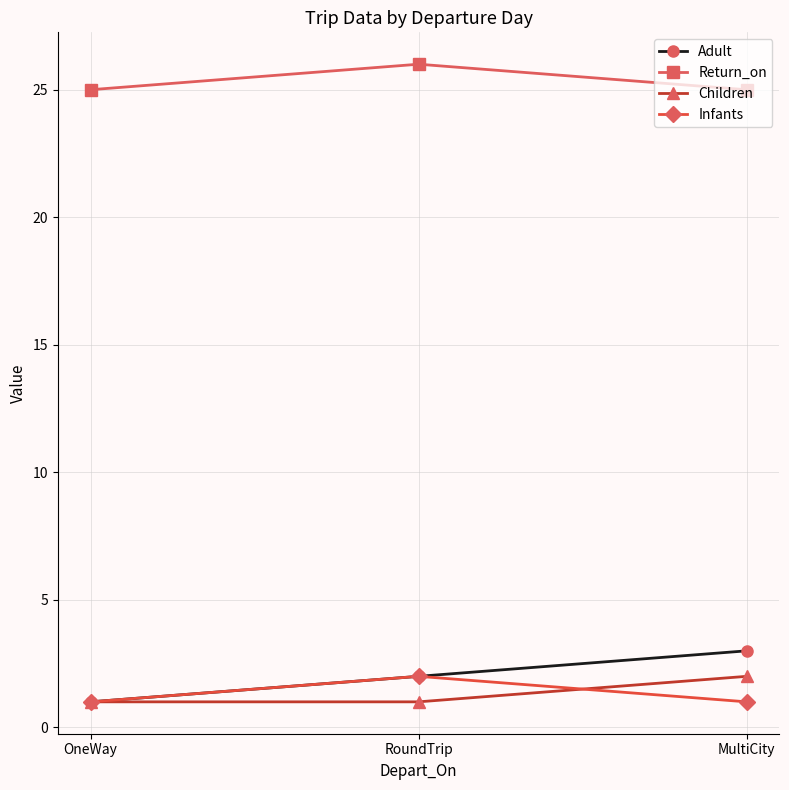

What is the spread (max minus min) of values at RoundTrip?

25